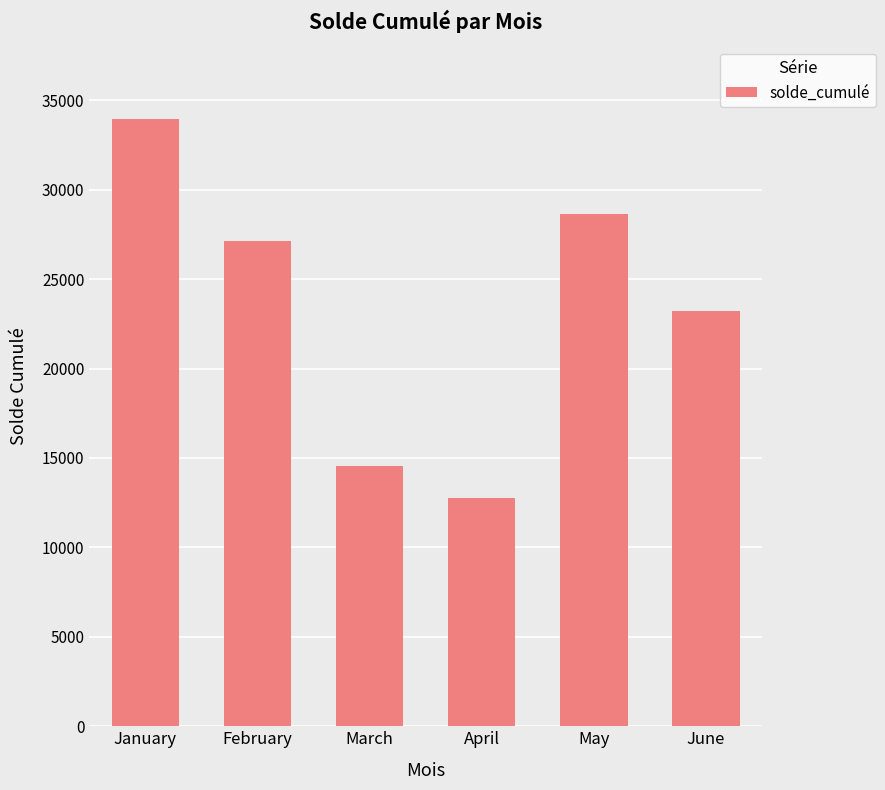

What is the change in value from January to April?

-21198.1